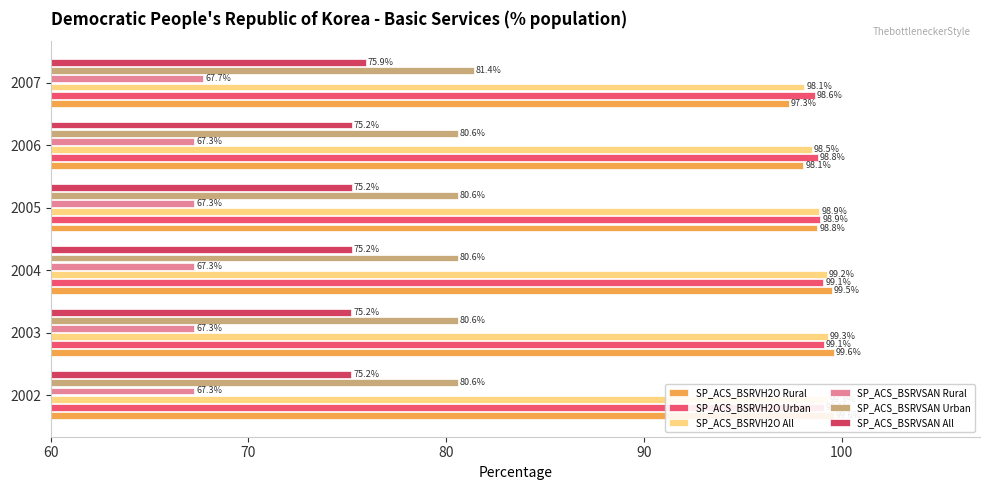

Rank the series at 90 from highest to lowest value.

SP_ACS_BSRVH2O Urban, SP_ACS_BSRVH2O All, SP_ACS_BSRVH2O Rural, SP_ACS_BSRVSAN Urban, SP_ACS_BSRVSAN All, SP_ACS_BSRVSAN Rural